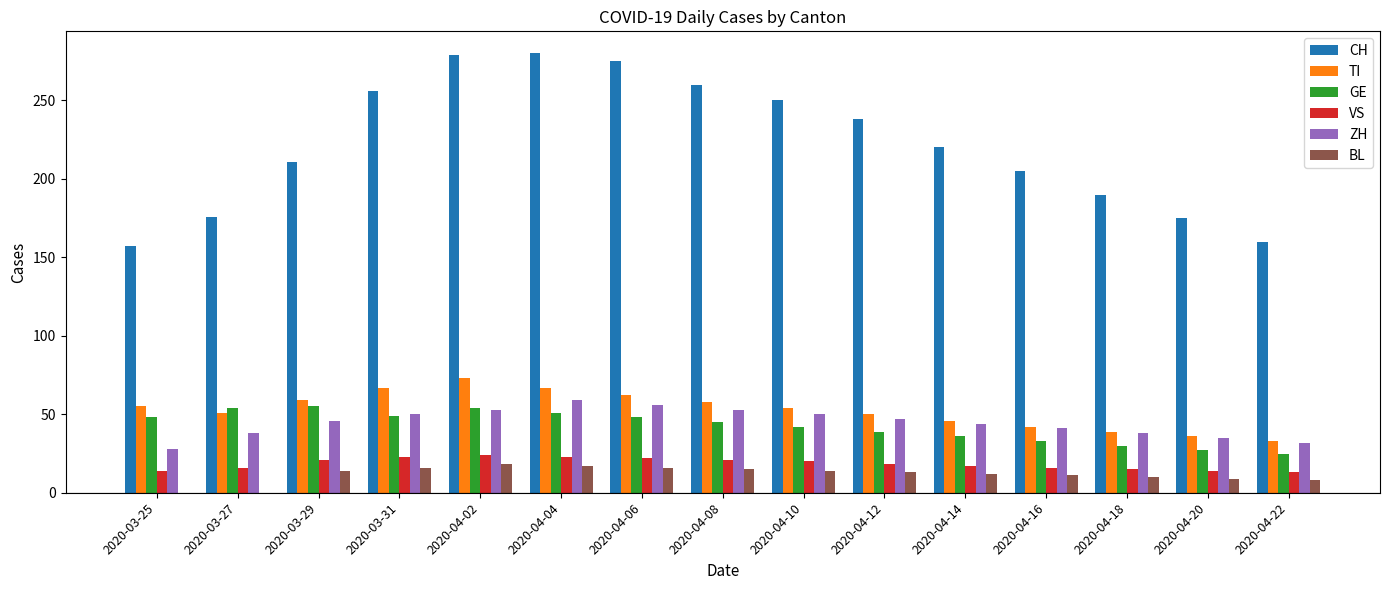

What is the maximum value for BL?

18